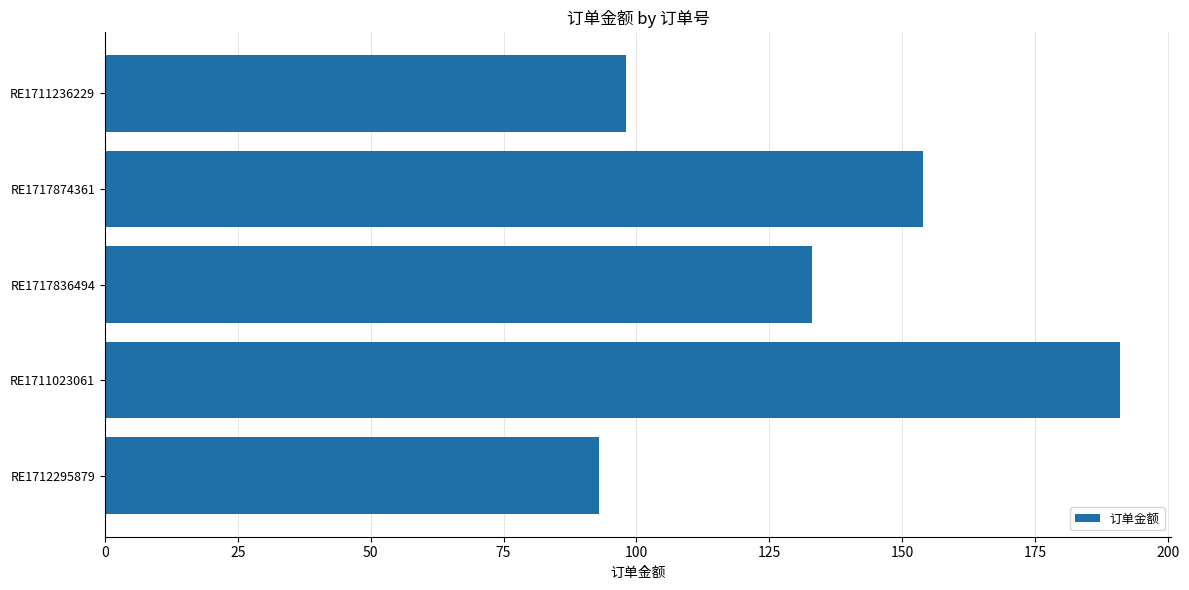

What is the maximum value shown in the chart?

191